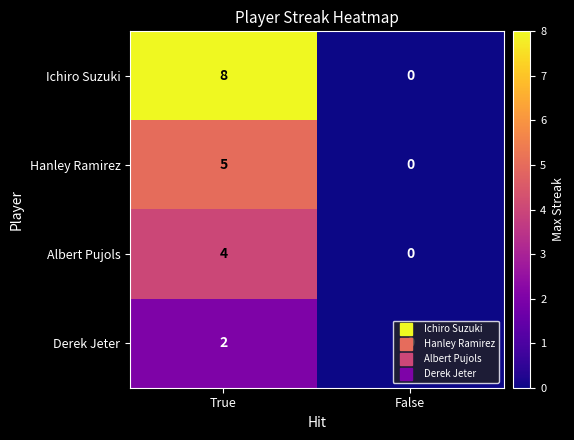

Which category has the highest value in the Ichiro Suzuki series?

True